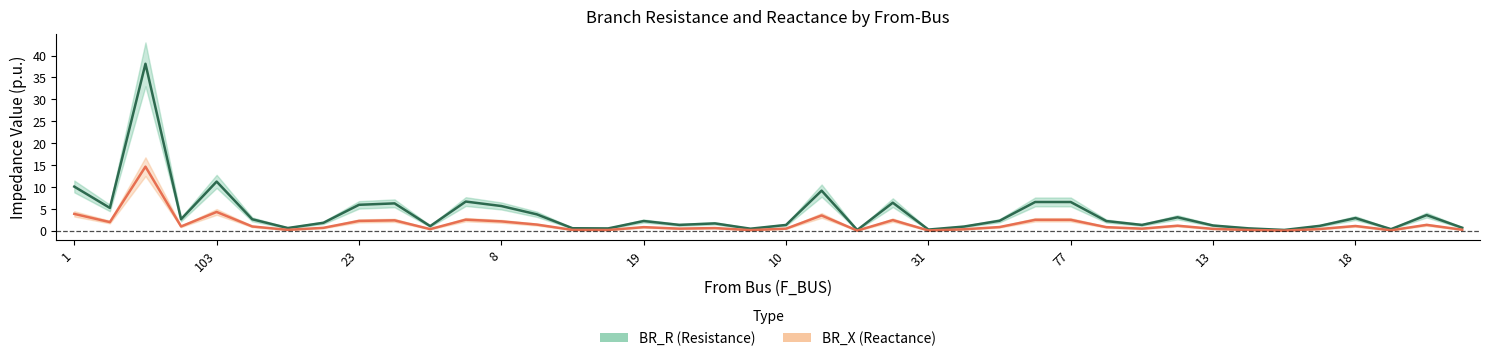

Does the chart display data point markers on the line(s)?

No